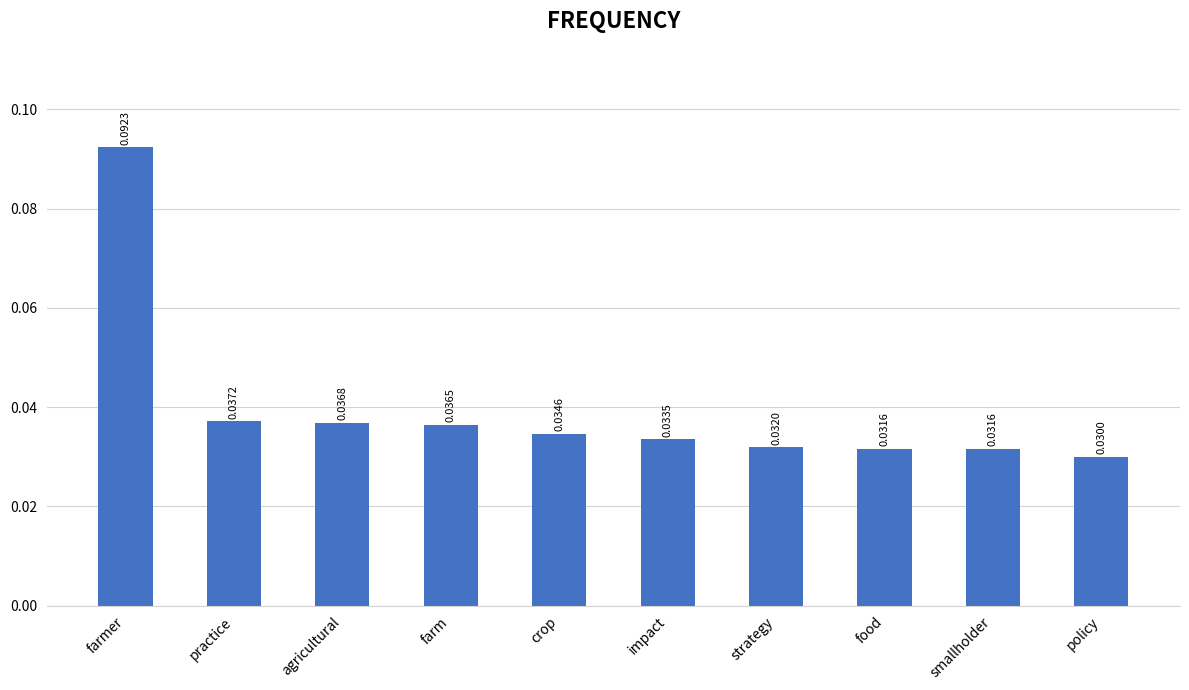

Count the values in the range 0 to 1.

10